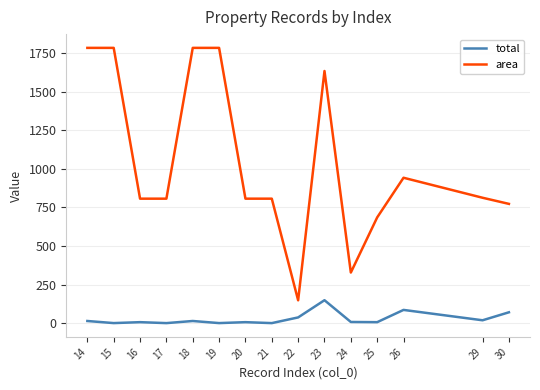

At 19, list the series in order from smallest to largest.

total, area